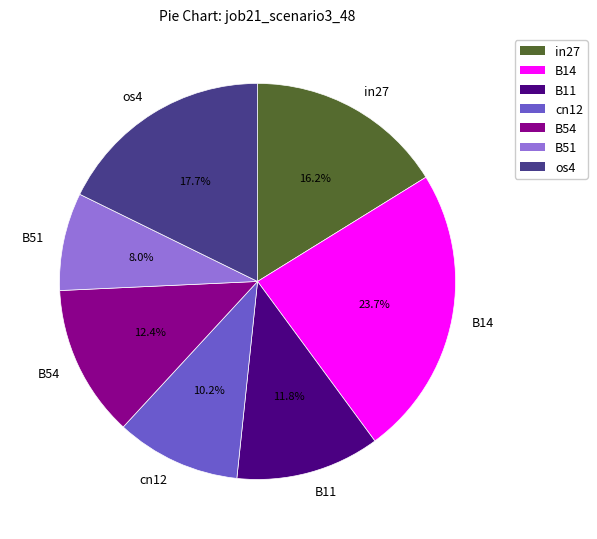

Which category has the smallest portion of the pie?

B51